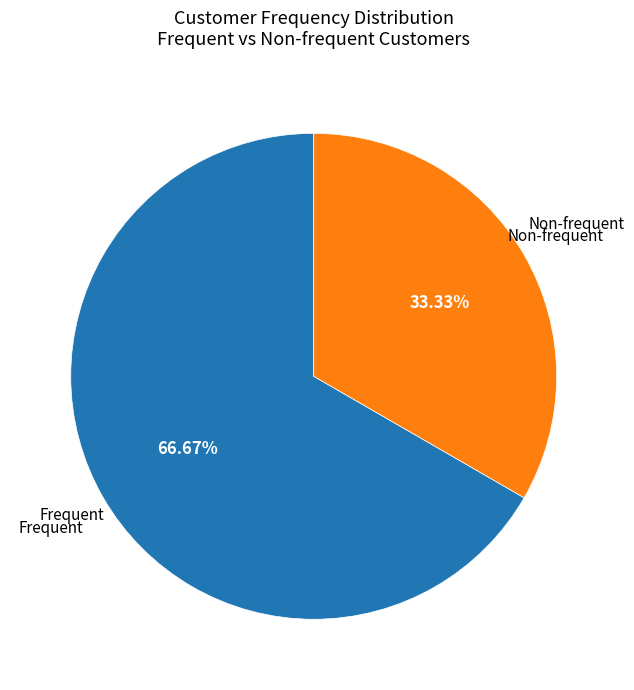

Which has a higher value, Frequent or Non-frequent?

Frequent